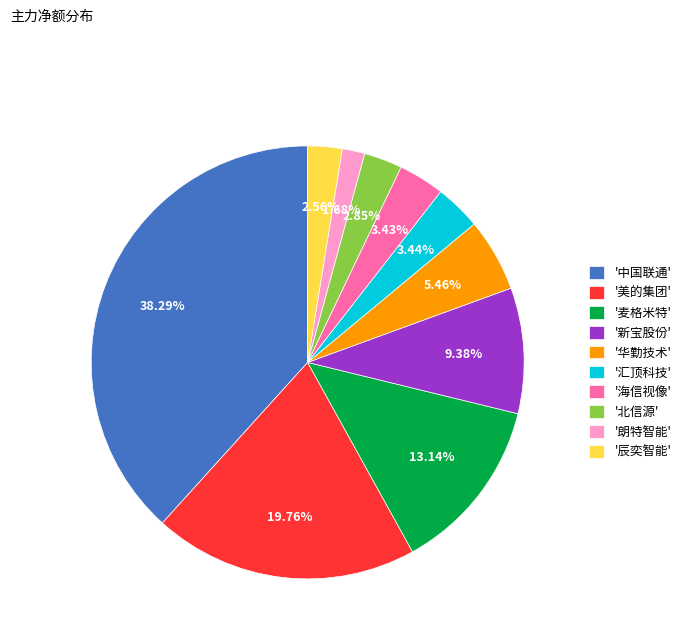

How many slices are in this pie chart?

10